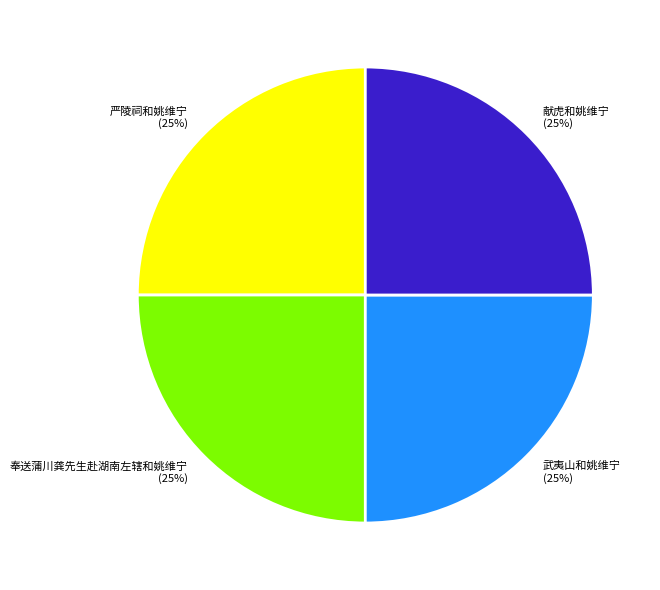

To the nearest percent, what is the average slice percentage?

25%